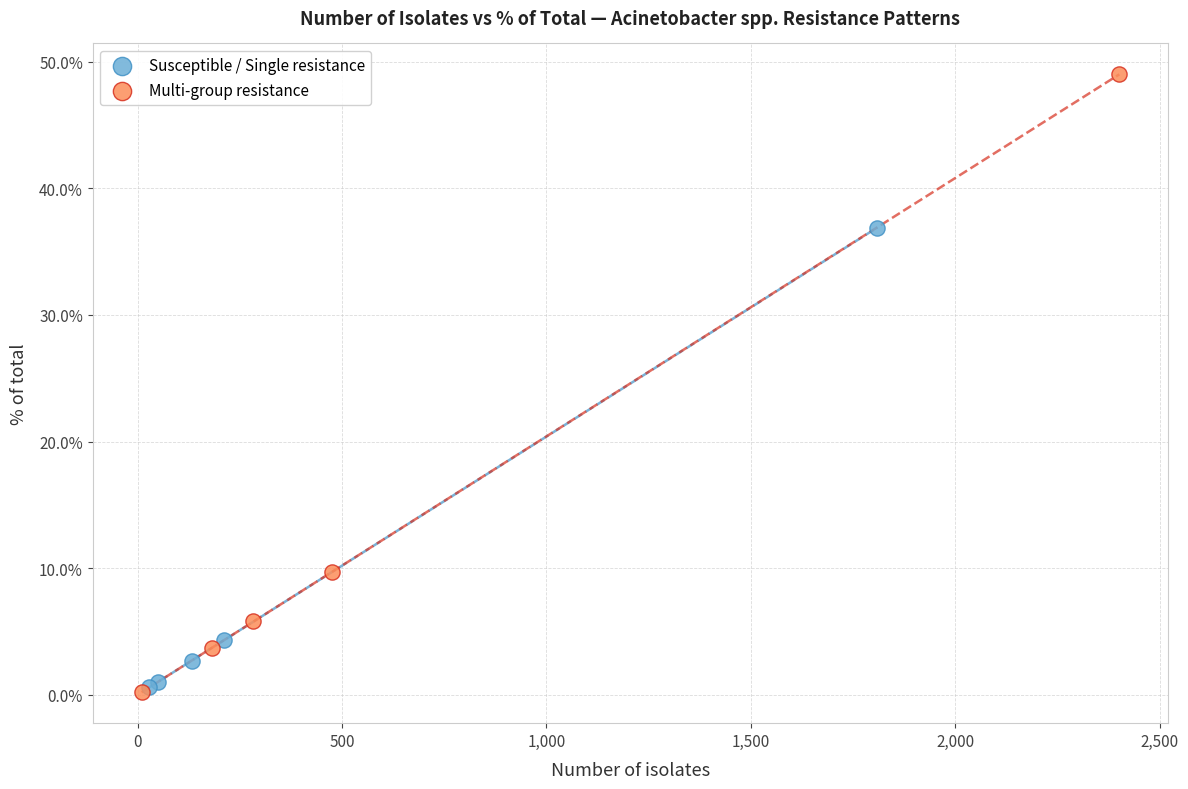

Which series has the largest Y range (max minus min)?

Multi-group resistance